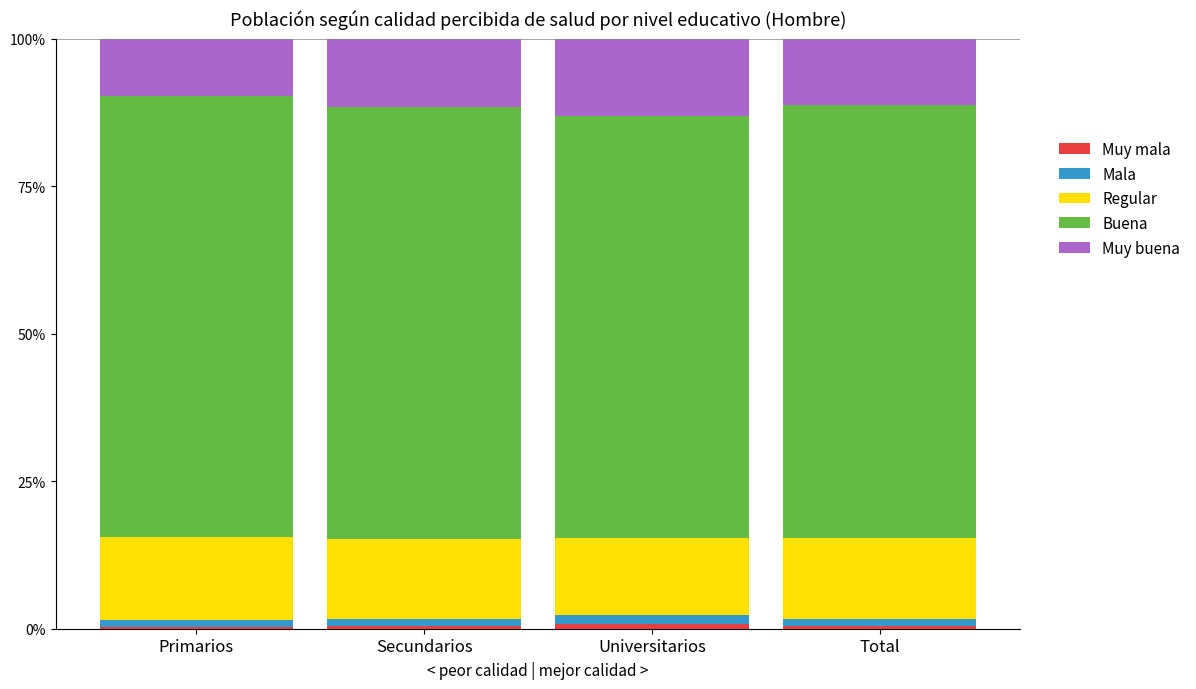

Rank the series by their maximum value, from lowest to highest.

Muy mala, Mala, Muy buena, Regular, Buena